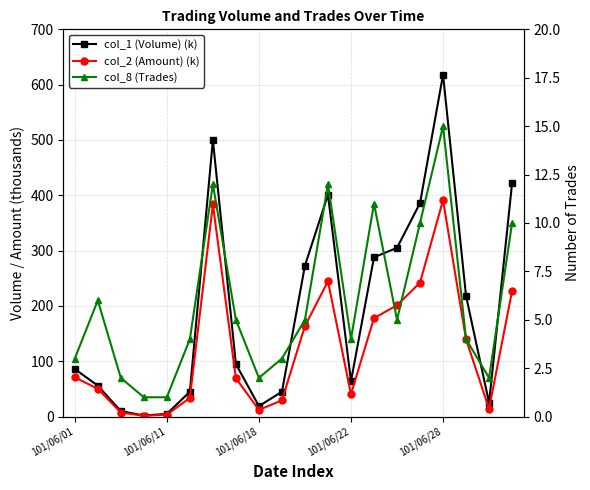

Between 101/06/28 and 5, which series saw the biggest shift?

col_1 (Volume) (k)